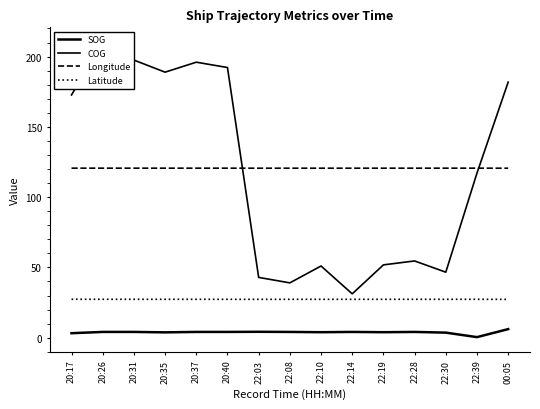

Rank the series at 00:05 from highest to lowest value.

COG, Longitude, Latitude, SOG